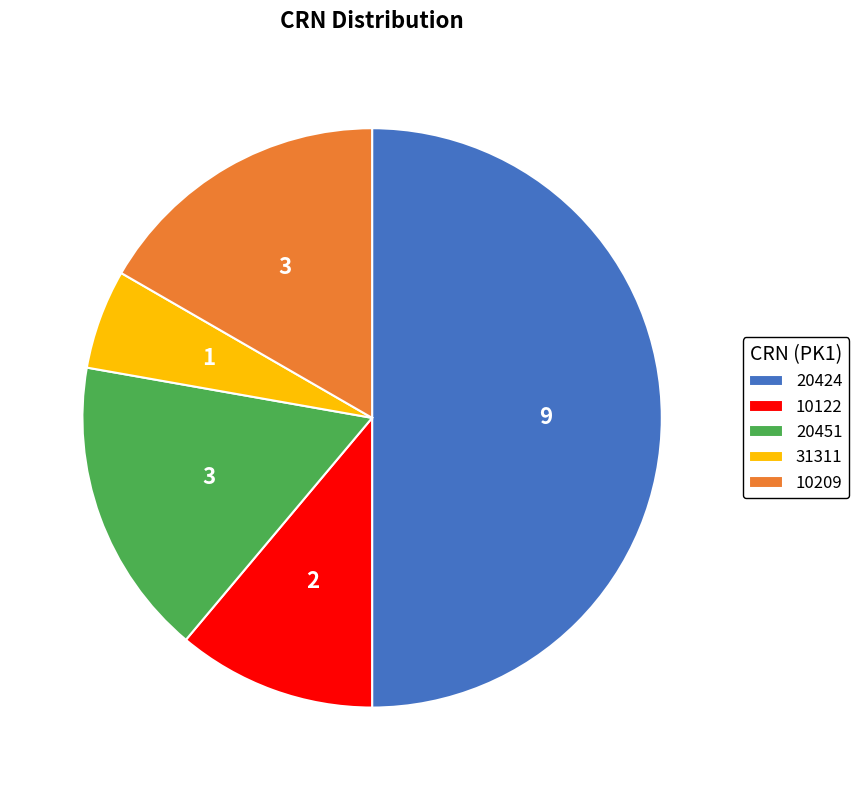

True or false: 10122 accounts for 11% of the total.

True